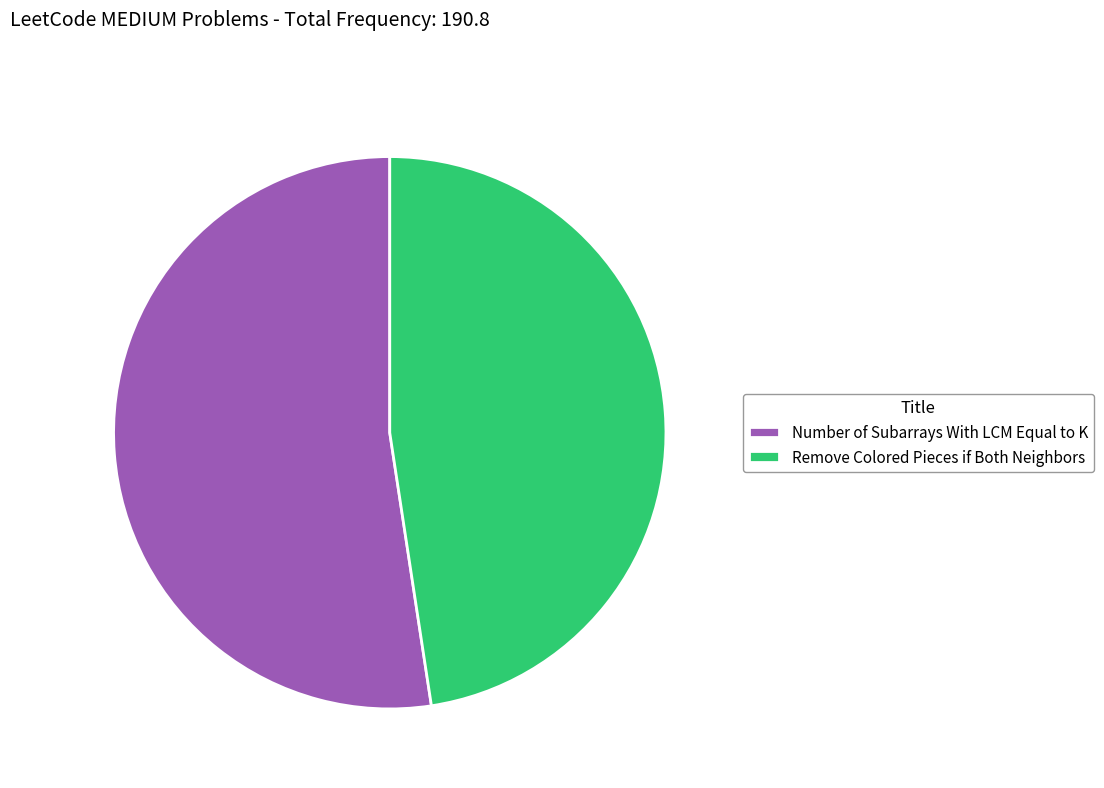

Rank the categories by value from lowest to highest.

Remove Colored Pieces if Both Neighbors, Number of Subarrays With LCM Equal to K